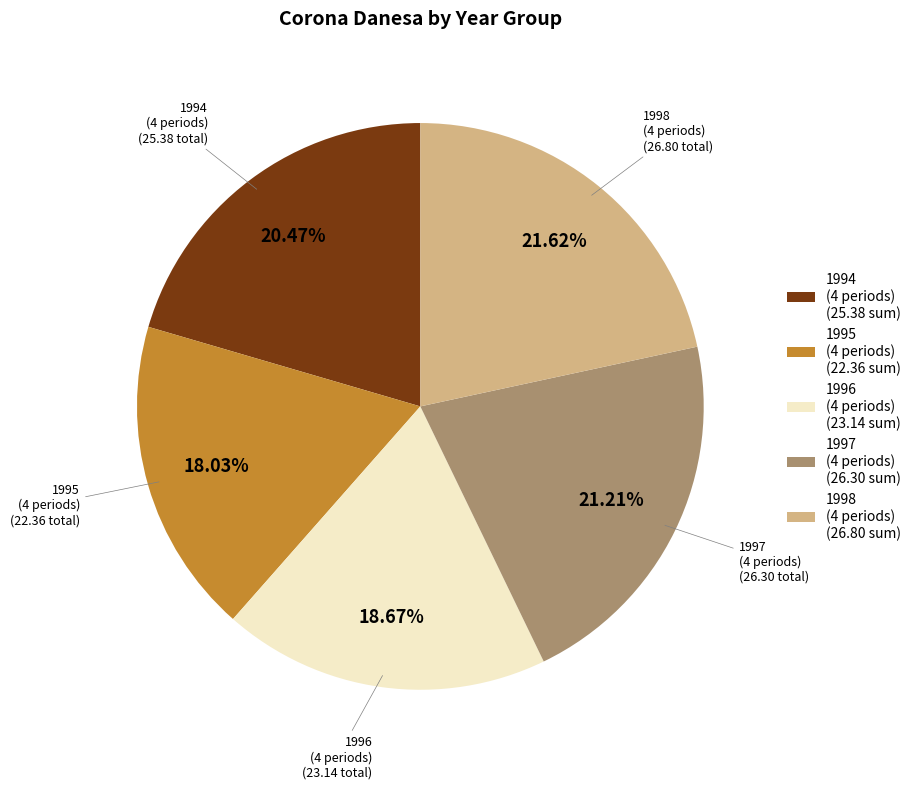

Which has a higher value, 1996 (4 periods) (23.14 sum) or 1995 (4 periods) (22.36 sum)?

1996 (4 periods) (23.14 sum)